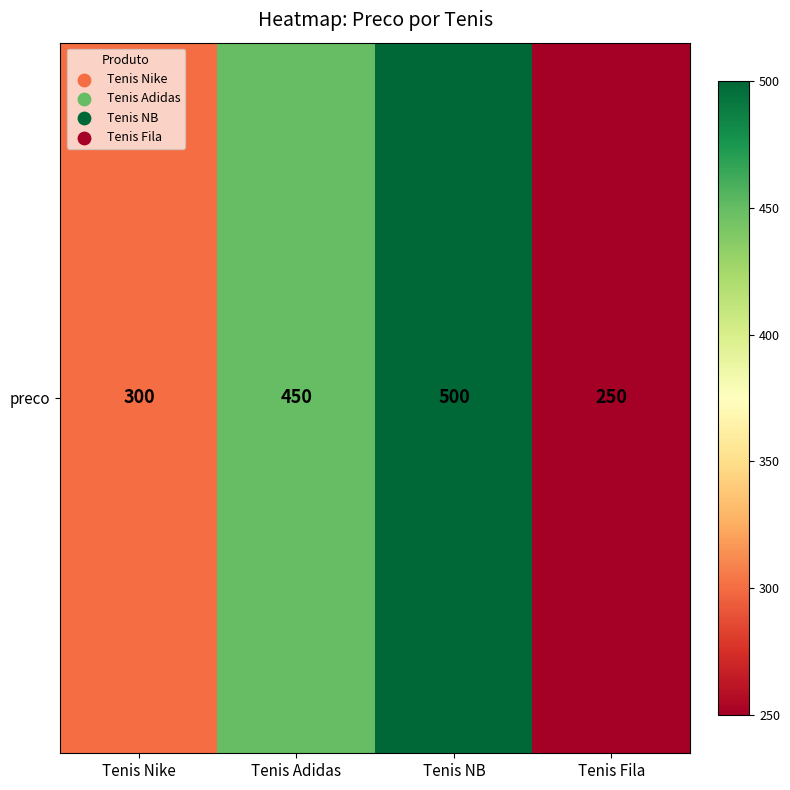

How many values are between 300 and 500?

3